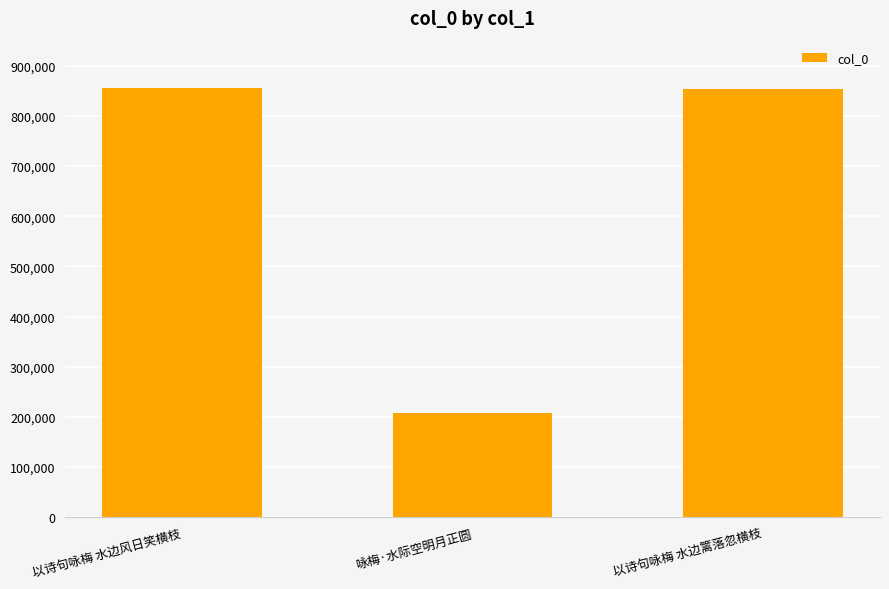

What position from the left is 以诗句咏梅 水边篱落忽横枝?

3